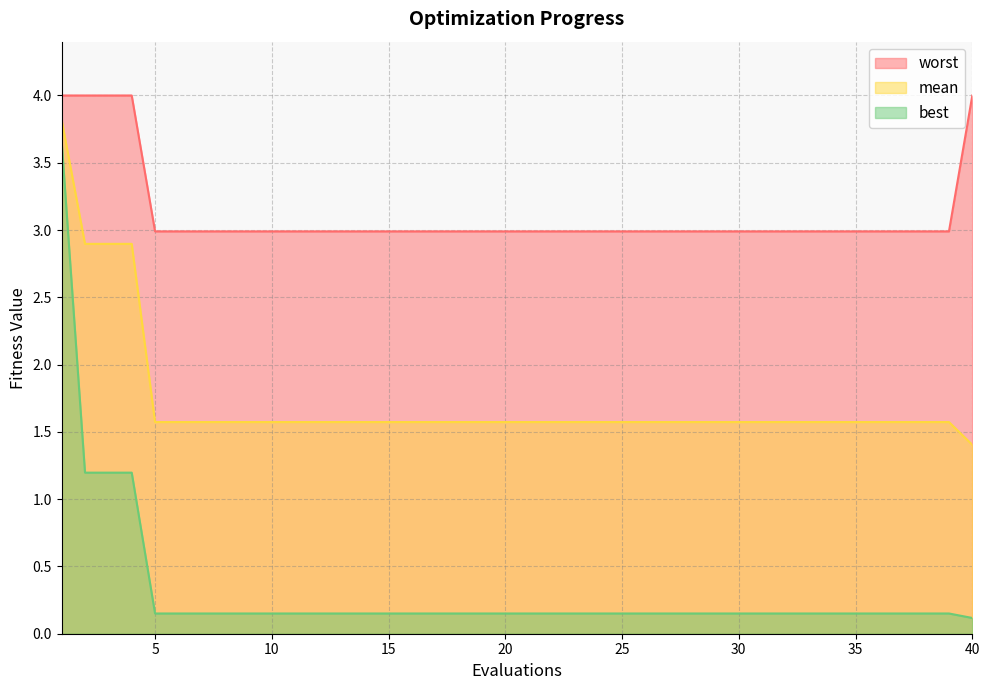

Reading left to right, list all the values displayed in this chart.

mean: 3.8	2.9	2.9	2.9	1.6	1.6	1.6	1.6	1.6	1.6	1.6	1.6	1.6	1.6	1.6	1.6	1.6	1.6	1.6	1.6	1.6	1.6	1.6	1.6	1.6	1.6	1.6	1.6	1.6	1.6	1.6	1.6	1.6	1.6	1.6	1.6	1.6	1.6	1.6	1.4
best: 3.7	1.2	1.2	1.2	0.2	0.2	0.2	0.2	0.2	0.2	0.2	0.2	0.2	0.2	0.2	0.2	0.2	0.2	0.2	0.2	0.2	0.2	0.2	0.2	0.2	0.2	0.2	0.2	0.2	0.2	0.2	0.2	0.2	0.2	0.2	0.2	0.2	0.2	0.2	0.1
worst: 4.0	4.0	4.0	4.0	3.0	3.0	3.0	3.0	3.0	3.0	3.0	3.0	3.0	3.0	3.0	3.0	3.0	3.0	3.0	3.0	3.0	3.0	3.0	3.0	3.0	3.0	3.0	3.0	3.0	3.0	3.0	3.0	3.0	3.0	3.0	3.0	3.0	3.0	3.0	4.0